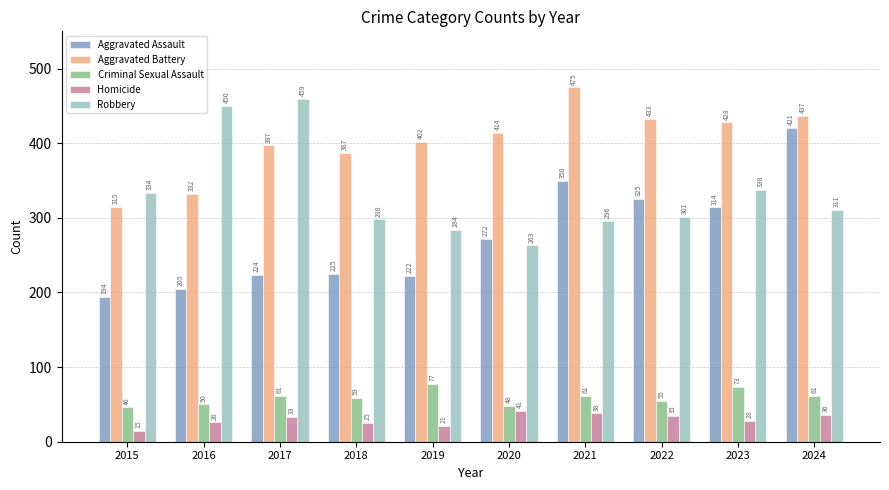

What is the sum of all Homicide values?

298